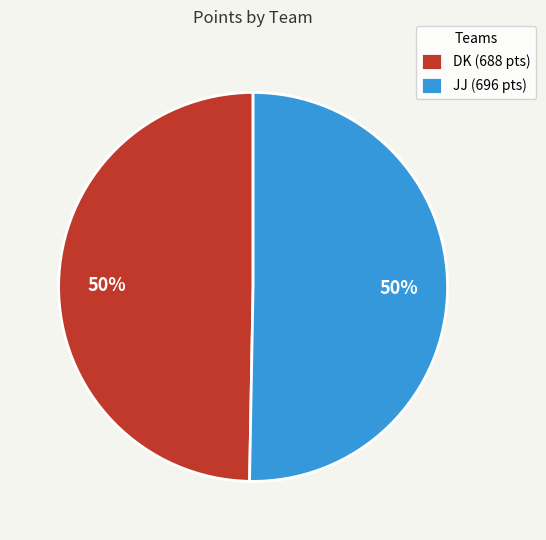

True or false: DK accounts for 50% of the total.

True